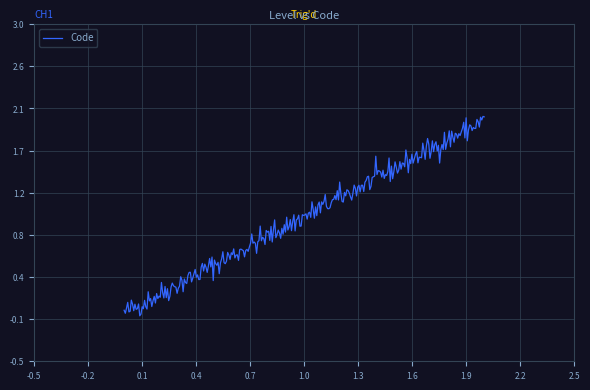

Does the chart display data point markers on the line(s)?

No